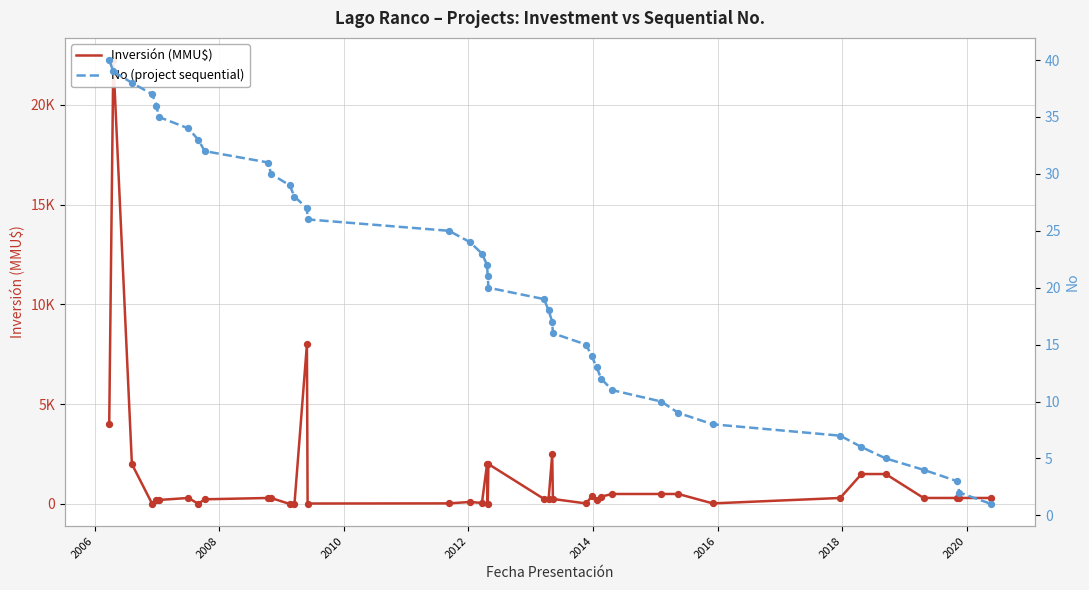

At how many categories does at least one series exceed 3879?

3